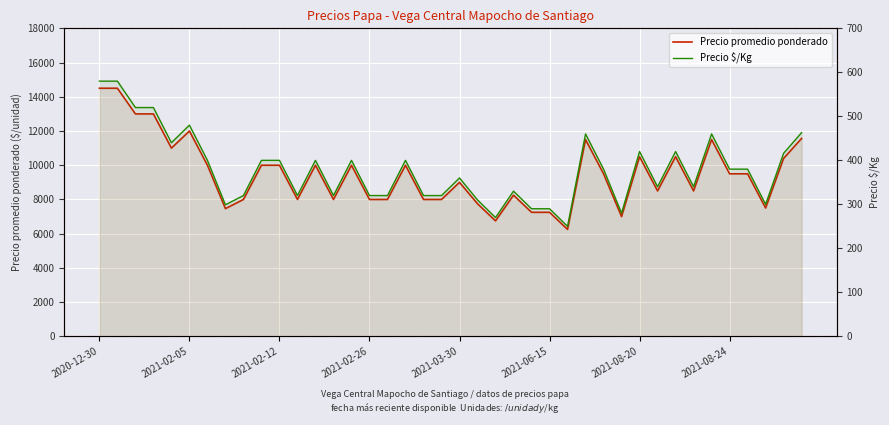

Does the chart display data point markers on the line(s)?

No